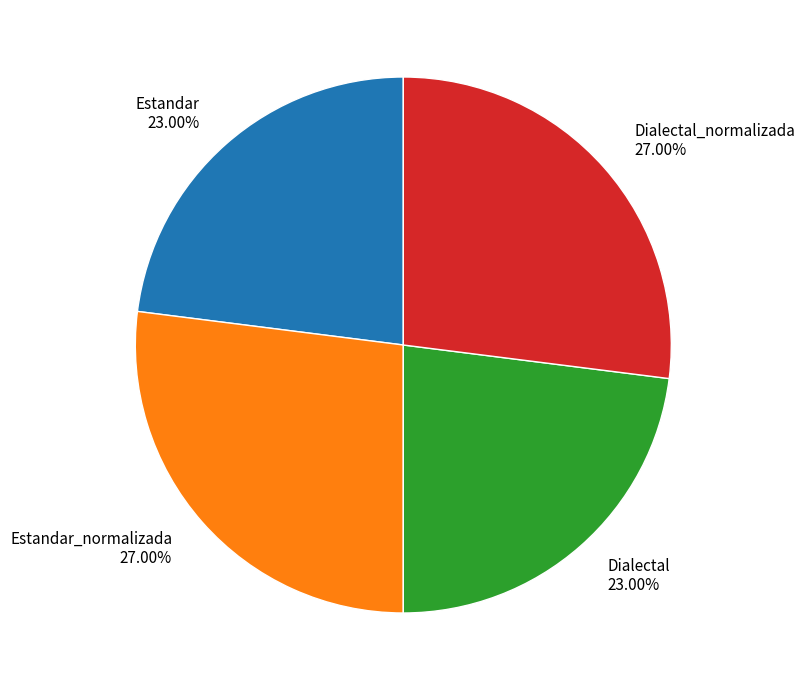

Is Estandar the majority of the pie?

No